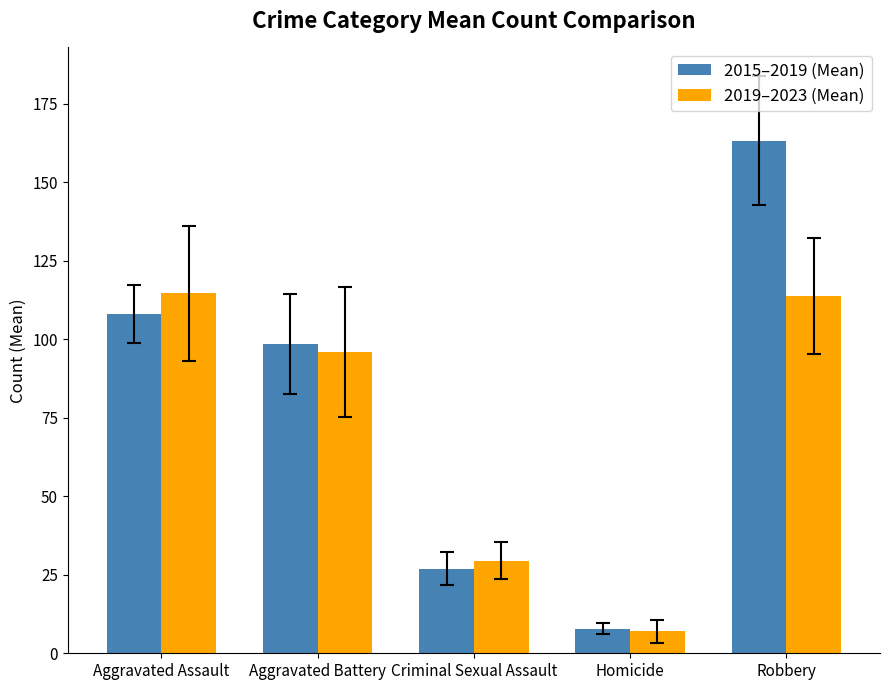

True or false: 2015–2019 (Mean) has a value of 1.6 at Homicide.

False